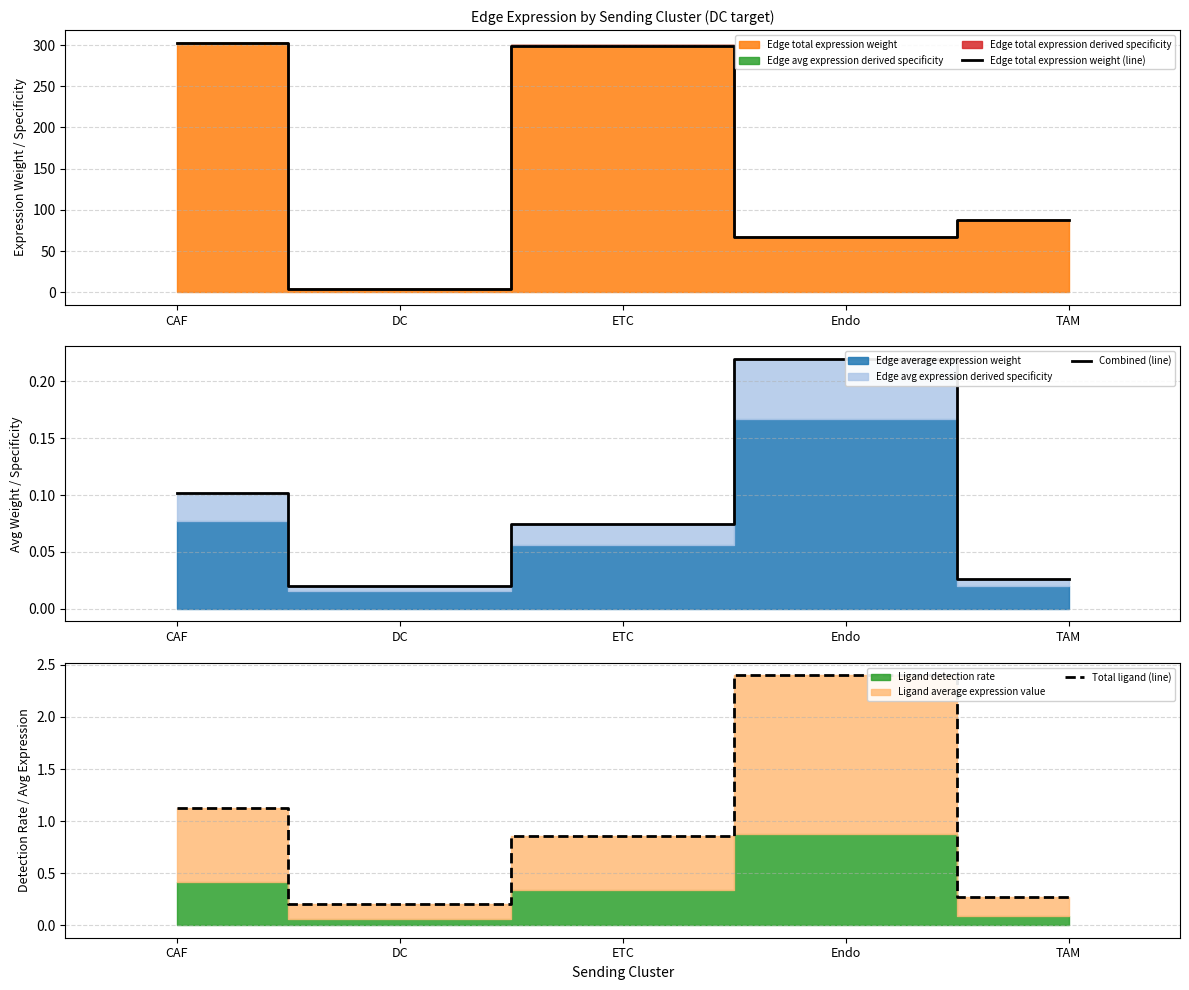

Is it true that Edge total expression weight (line) equals 299.4 at ETC?

True